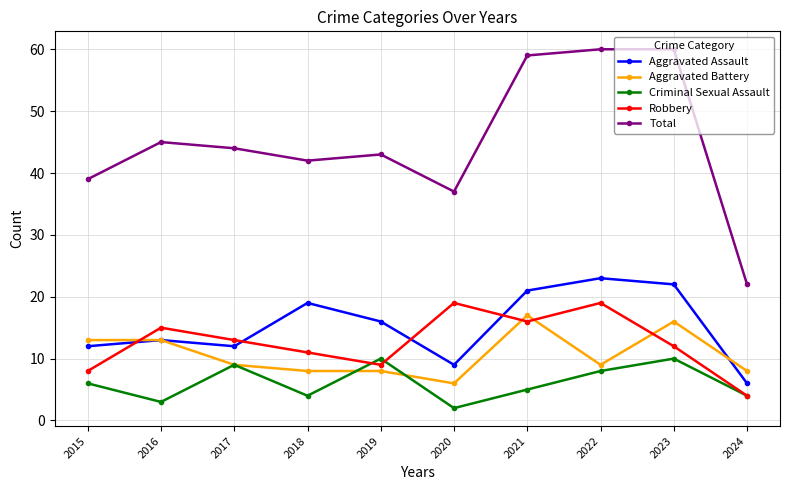

True or false: Aggravated Assault has a value of 9 at 2020.

True